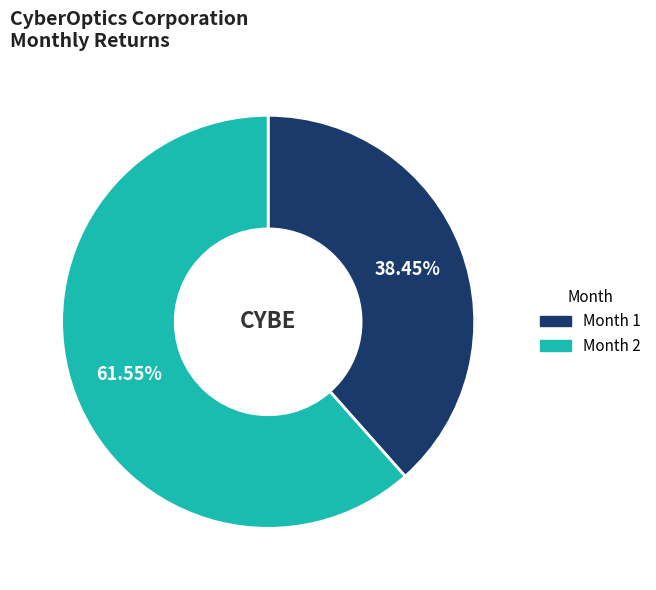

Does any single category account for the majority?

Yes